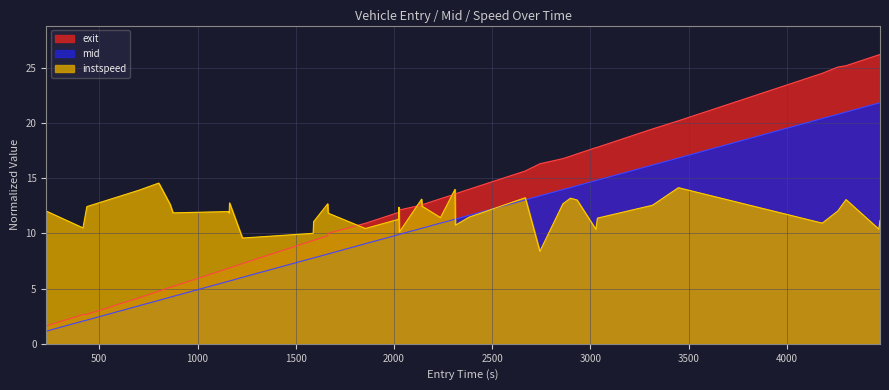

The value of exit at 37 is 39.1. True or false?

False